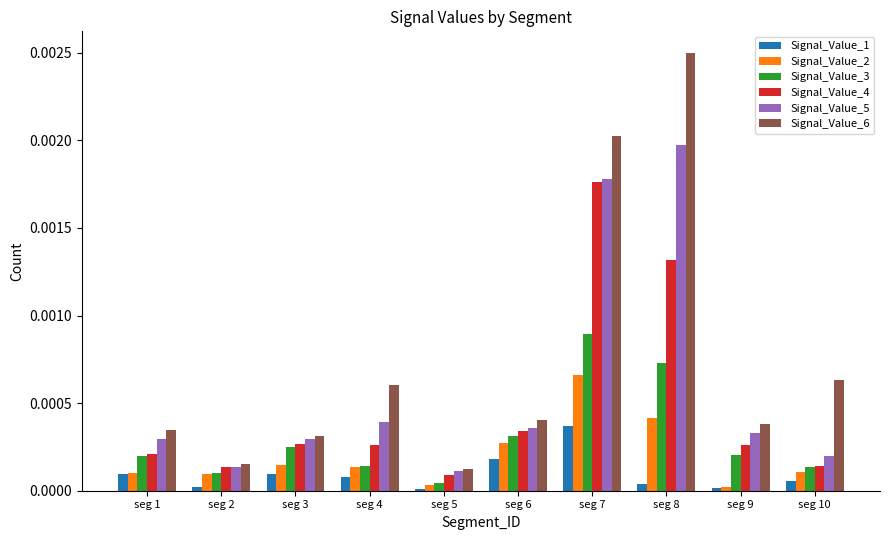

Which series has the largest total across all categories?

Signal_Value_6